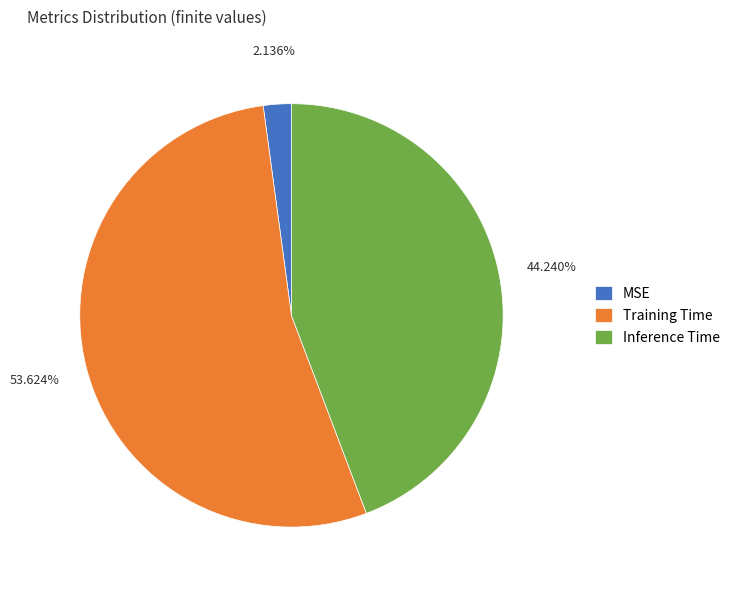

To the nearest percent, what is the difference between the Inference Time and Training Time slice percentages?

9%